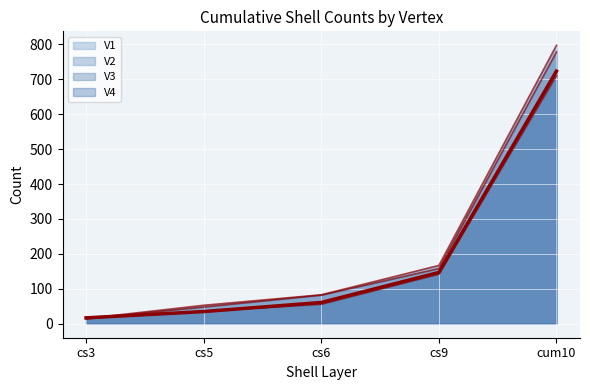

At which label does V2 reach its minimum?

cs3